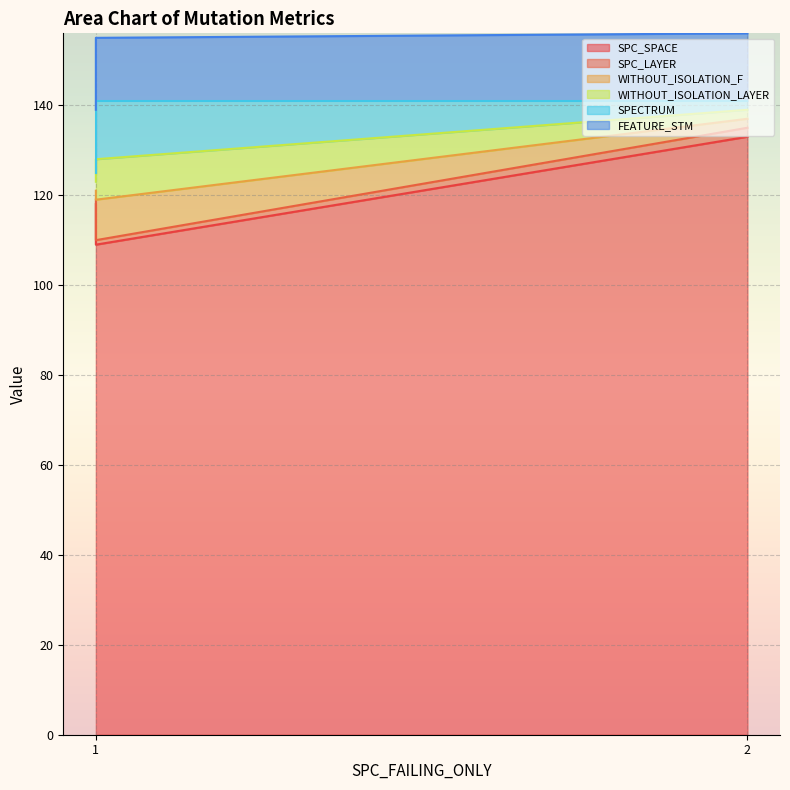

Which series has the largest total across all categories?

SPC_SPACE